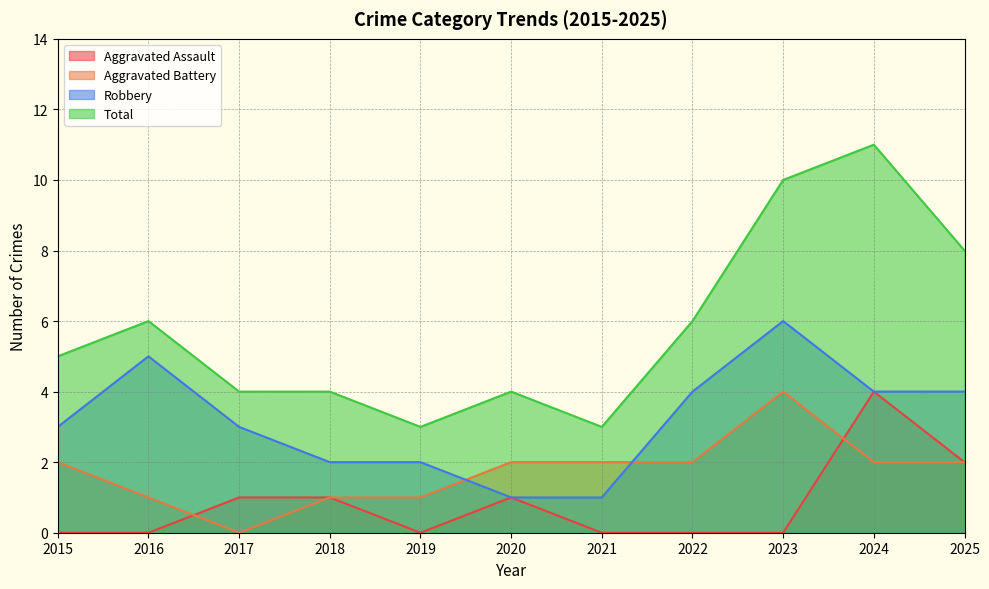

What is the sum of the Robbery values at 2017 and 2019?

5